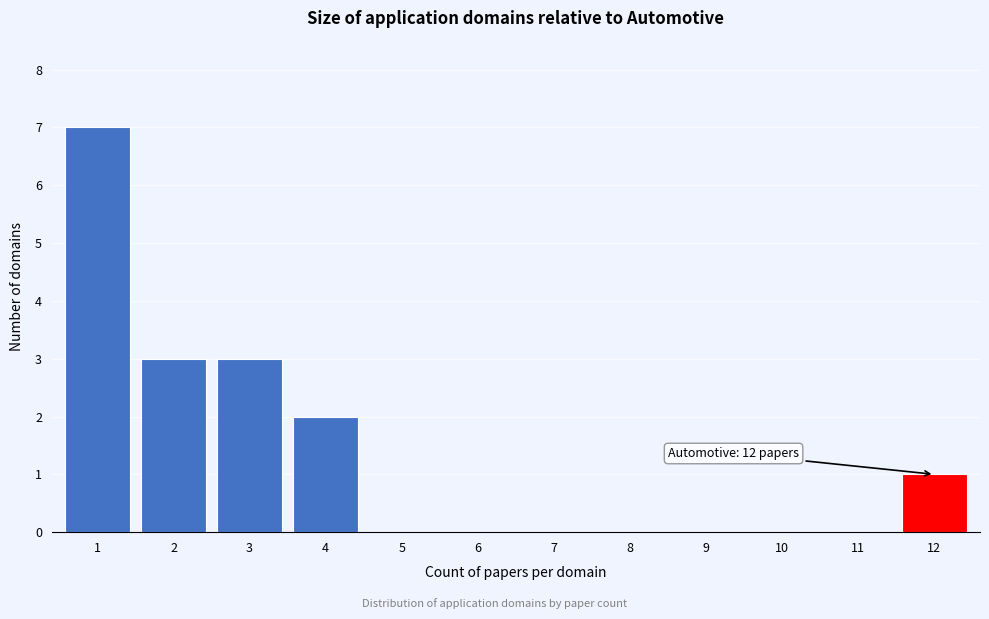

Reading left to right, what are all the values shown in this chart?

1=7	2=3	3=3	4=2	5=0	6=0	7=0	8=0	9=0	10=0	11=0	12=1